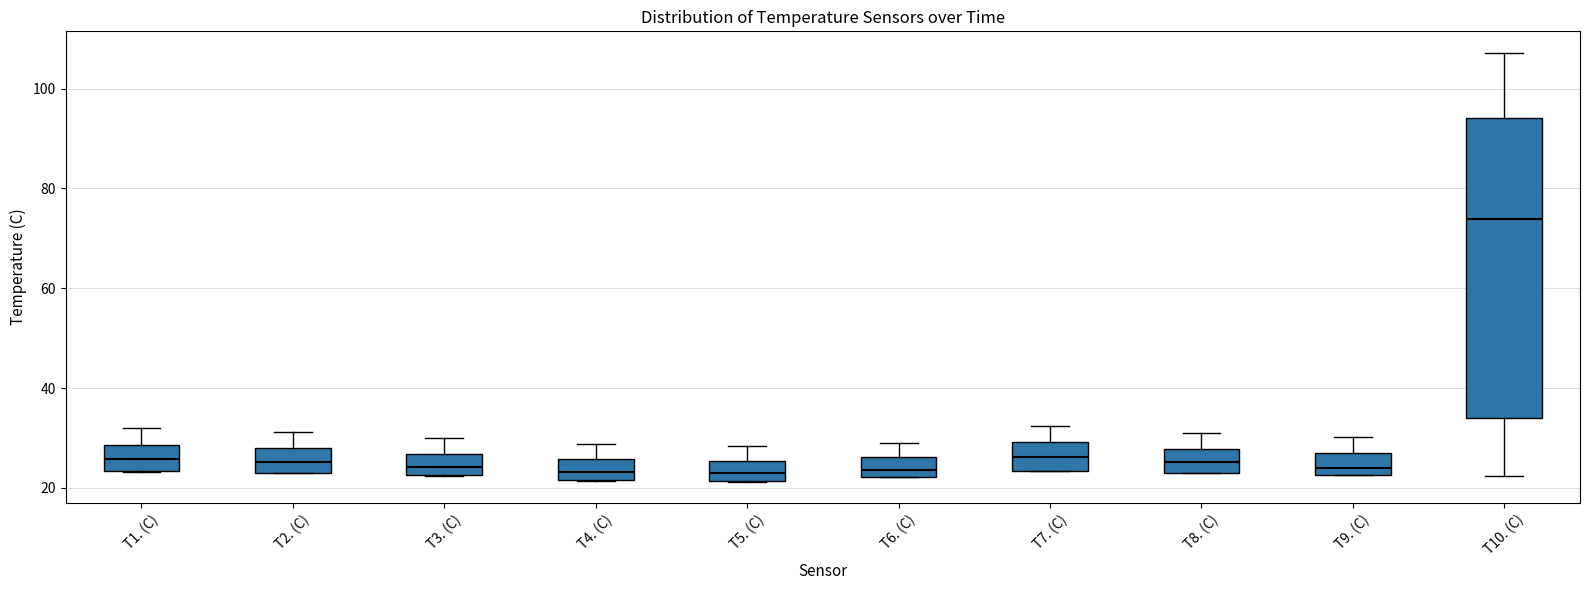

Where is the lower edge of the box for T5. (C) on the y-axis? The values are not printed on the chart, so give them approximately, as read against the axis.

22